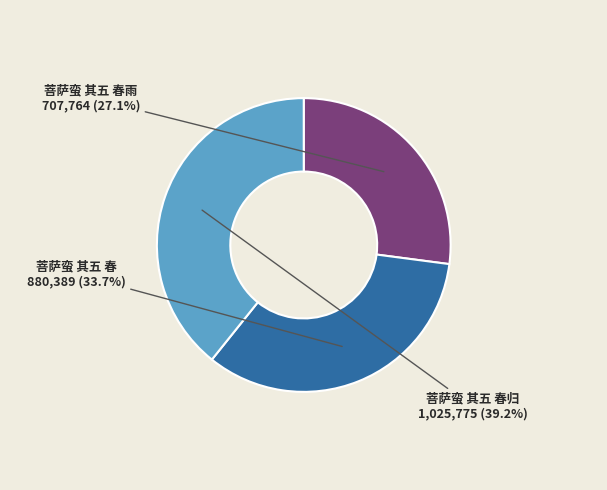

What percentage do 菩萨蛮 其五 春归 and 菩萨蛮 其五 春雨 together represent?

66.3%